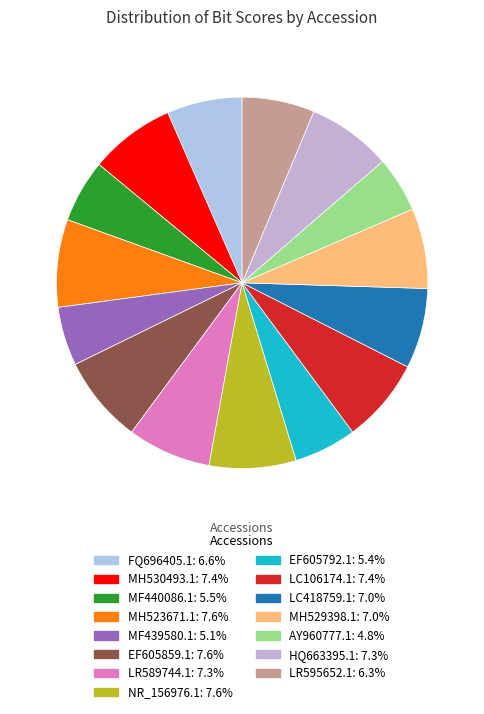

Is MF439580.1 the majority of the pie?

No